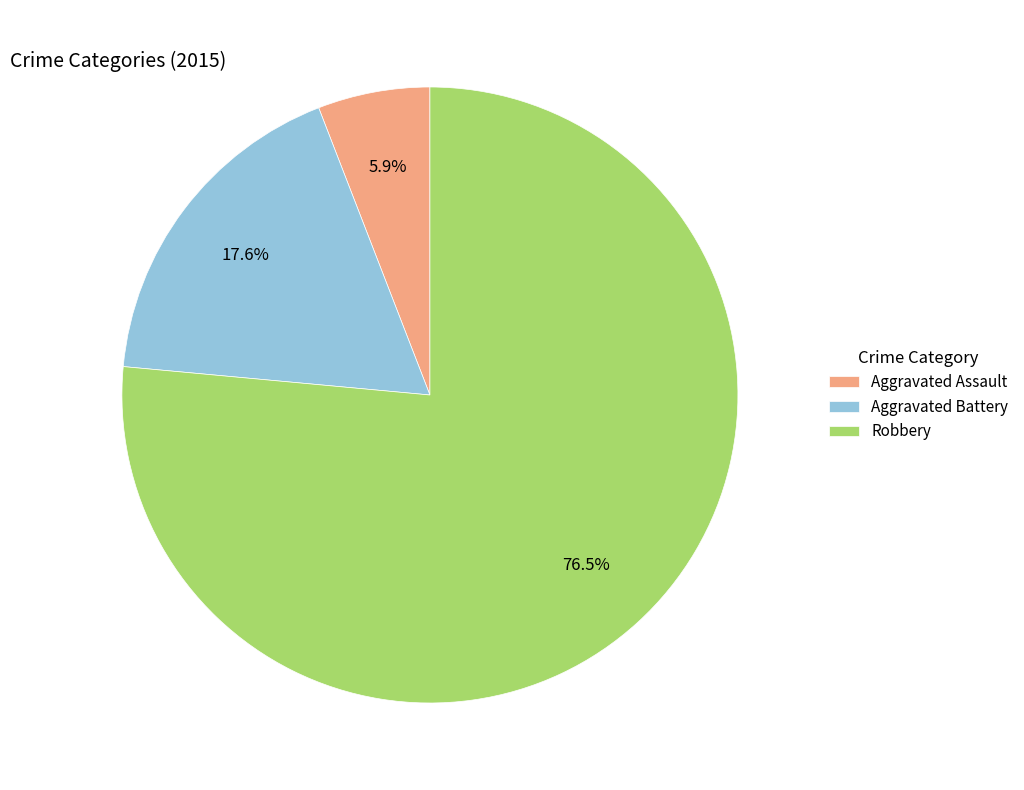

To the nearest percent, what is the difference between the Aggravated Battery and Robbery slice percentages?

59%